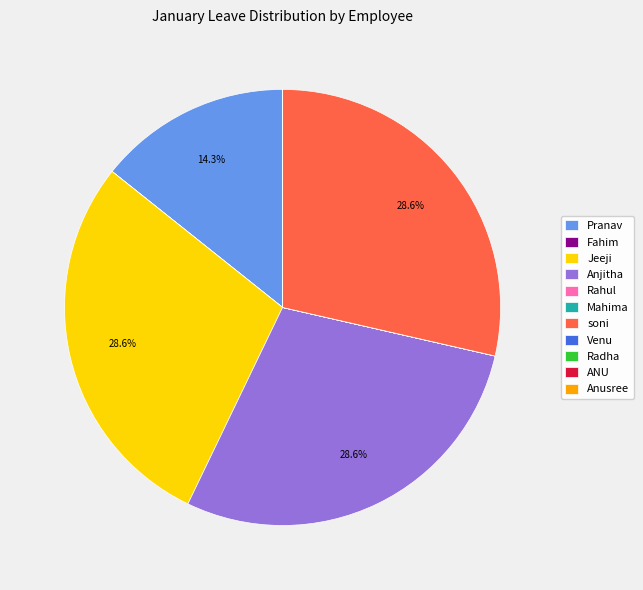

Is there a majority slice in this chart?

No